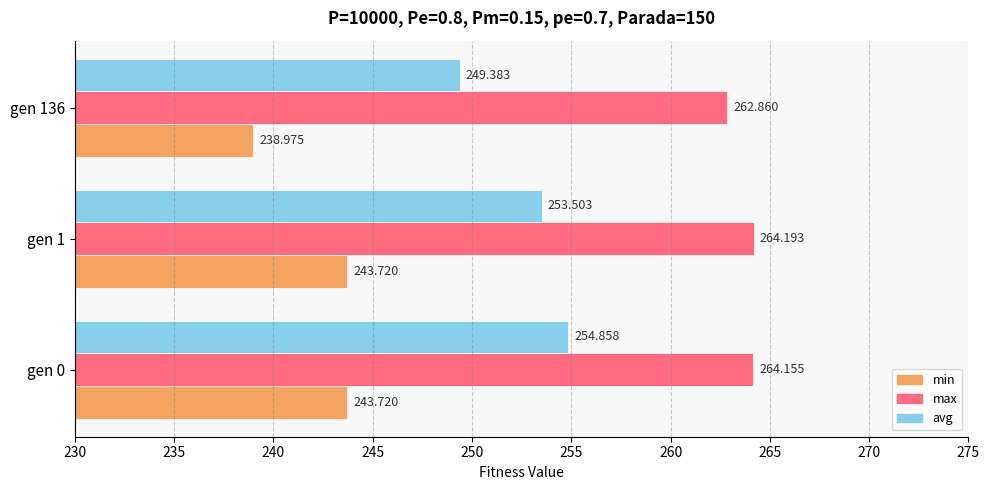

Where is max nearest to the value 263?

gen 136